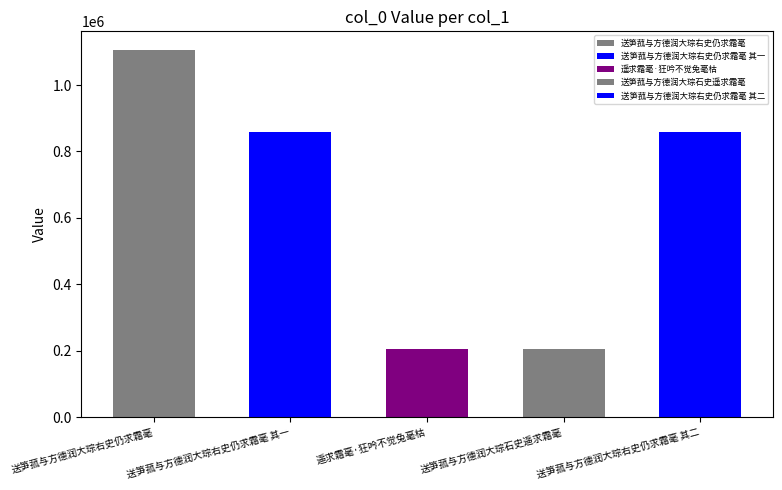

What is the average value?

646772